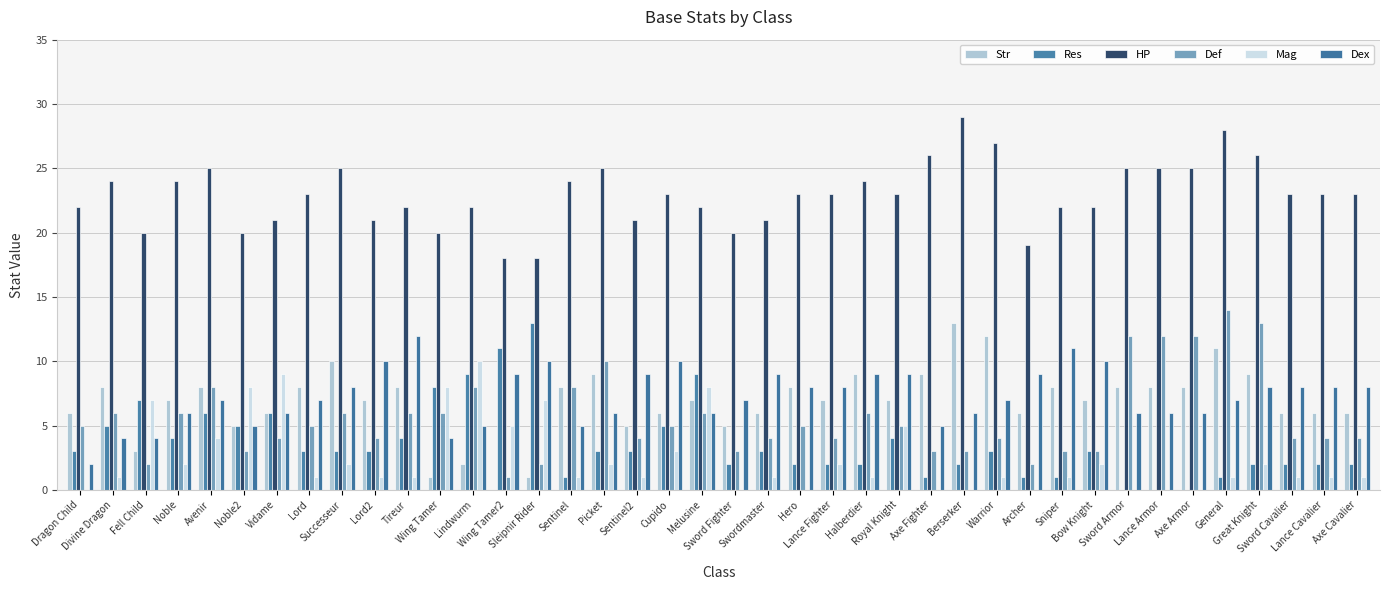

What is the spread (max minus min) of values at Tireur?

21